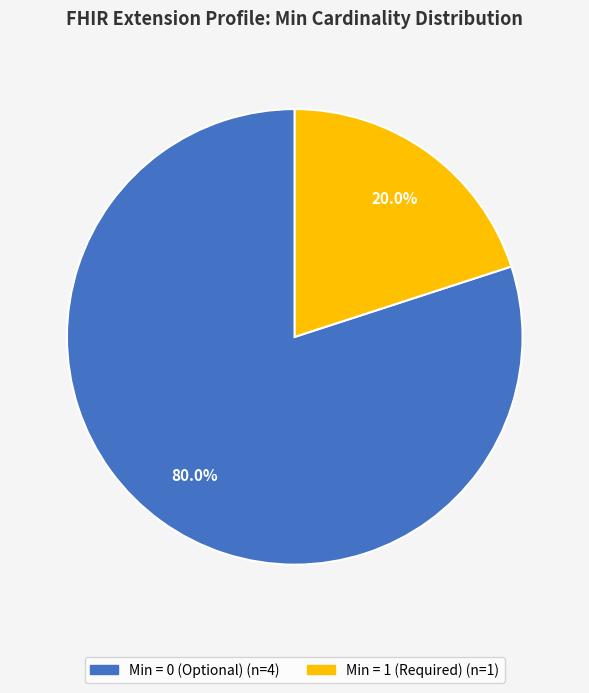

Does any single category account for the majority?

Yes